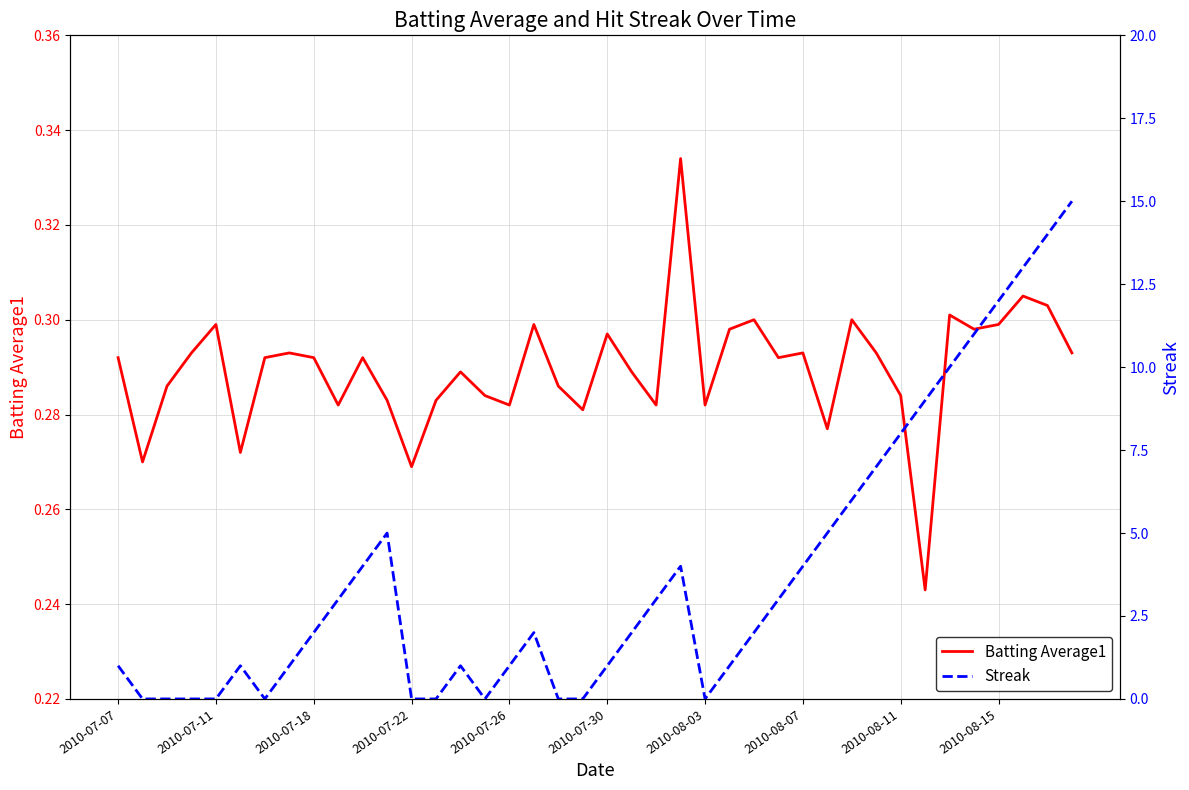

At how many categories does at least one series exceed 10?

5